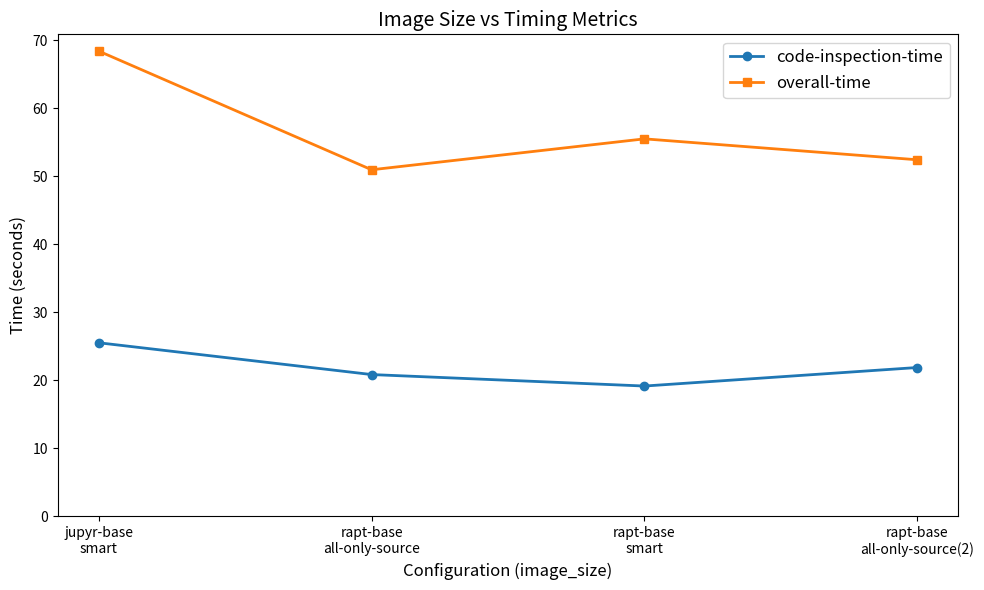

True or false: overall-time and code-inspection-time intersect in this chart.

False